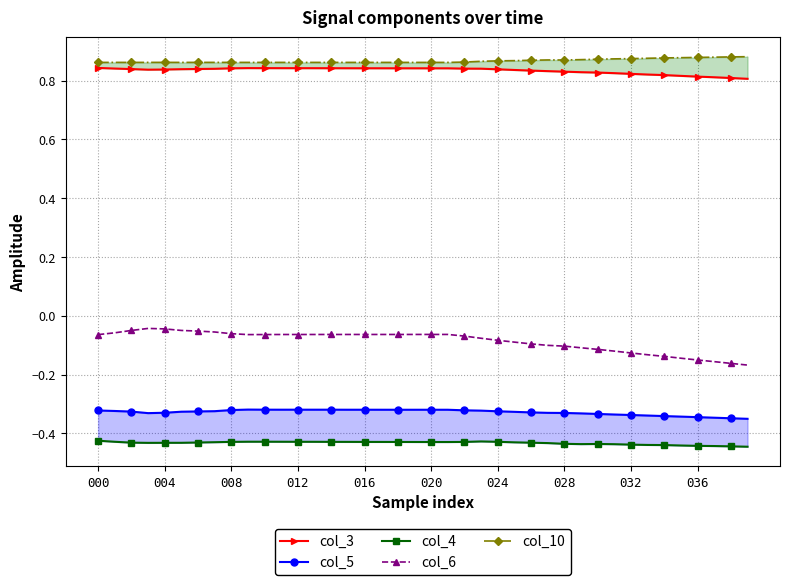

Reading left to right, transcribe all the data shown in this chart.

col_3: 0.8	0.8	0.8	0.8	0.8	0.8	0.8	0.8	0.8	0.8	0.8	0.8	0.8	0.8	0.8	0.8	0.8	0.8	0.8	0.8	0.8	0.8	0.8	0.8	0.8	0.8	0.8	0.8	0.8	0.8	0.8	0.8	0.8	0.8	0.8	0.8	0.8	0.8	0.8	0.8
col_5: -0.3	-0.3	-0.3	-0.3	-0.3	-0.3	-0.3	-0.3	-0.3	-0.3	-0.3	-0.3	-0.3	-0.3	-0.3	-0.3	-0.3	-0.3	-0.3	-0.3	-0.3	-0.3	-0.3	-0.3	-0.3	-0.3	-0.3	-0.3	-0.3	-0.3	-0.3	-0.3	-0.3	-0.3	-0.3	-0.3	-0.3	-0.3	-0.3	-0.4
col_4: -0.4	-0.4	-0.4	-0.4	-0.4	-0.4	-0.4	-0.4	-0.4	-0.4	-0.4	-0.4	-0.4	-0.4	-0.4	-0.4	-0.4	-0.4	-0.4	-0.4	-0.4	-0.4	-0.4	-0.4	-0.4	-0.4	-0.4	-0.4	-0.4	-0.4	-0.4	-0.4	-0.4	-0.4	-0.4	-0.4	-0.4	-0.4	-0.4	-0.4
col_6: -0.1	-0.1	-0.0	-0.0	-0.0	-0.0	-0.1	-0.1	-0.1	-0.1	-0.1	-0.1	-0.1	-0.1	-0.1	-0.1	-0.1	-0.1	-0.1	-0.1	-0.1	-0.1	-0.1	-0.1	-0.1	-0.1	-0.1	-0.1	-0.1	-0.1	-0.1	-0.1	-0.1	-0.1	-0.1	-0.1	-0.2	-0.2	-0.2	-0.2
col_10: 0.9	0.9	0.9	0.9	0.9	0.9	0.9	0.9	0.9	0.9	0.9	0.9	0.9	0.9	0.9	0.9	0.9	0.9	0.9	0.9	0.9	0.9	0.9	0.9	0.9	0.9	0.9	0.9	0.9	0.9	0.9	0.9	0.9	0.9	0.9	0.9	0.9	0.9	0.9	0.9